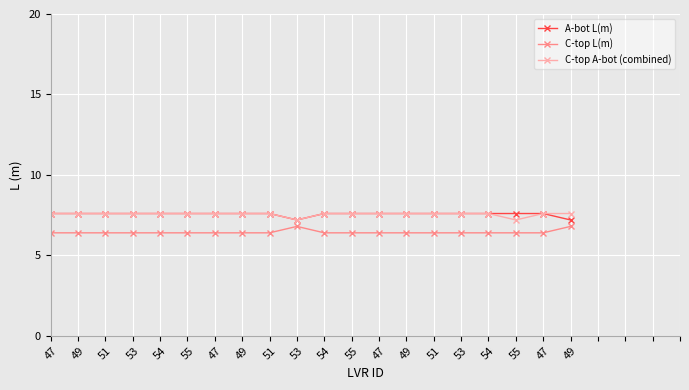

What are all the series names shown in the legend?

A-bot L(m), C-top L(m), C-top A-bot (combined)